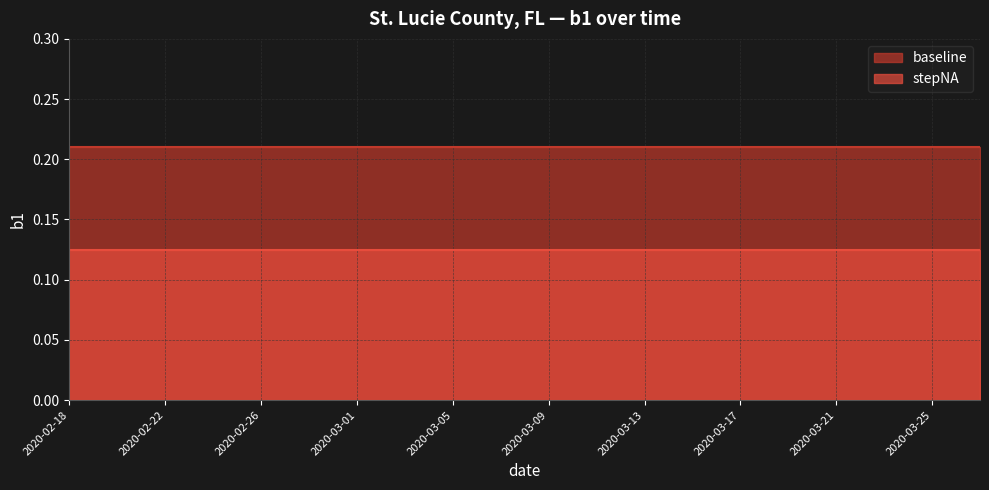

Does the chart have visible grid lines?

Yes